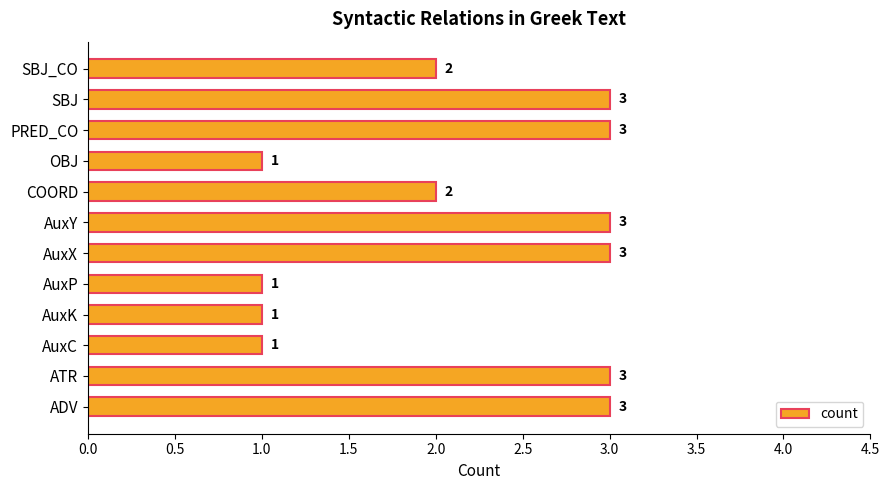

What is the average value?

2